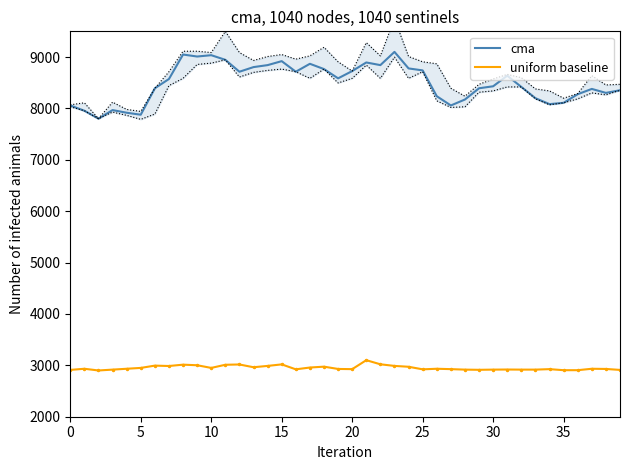

What are all the series names shown in the legend?

cma, uniform baseline